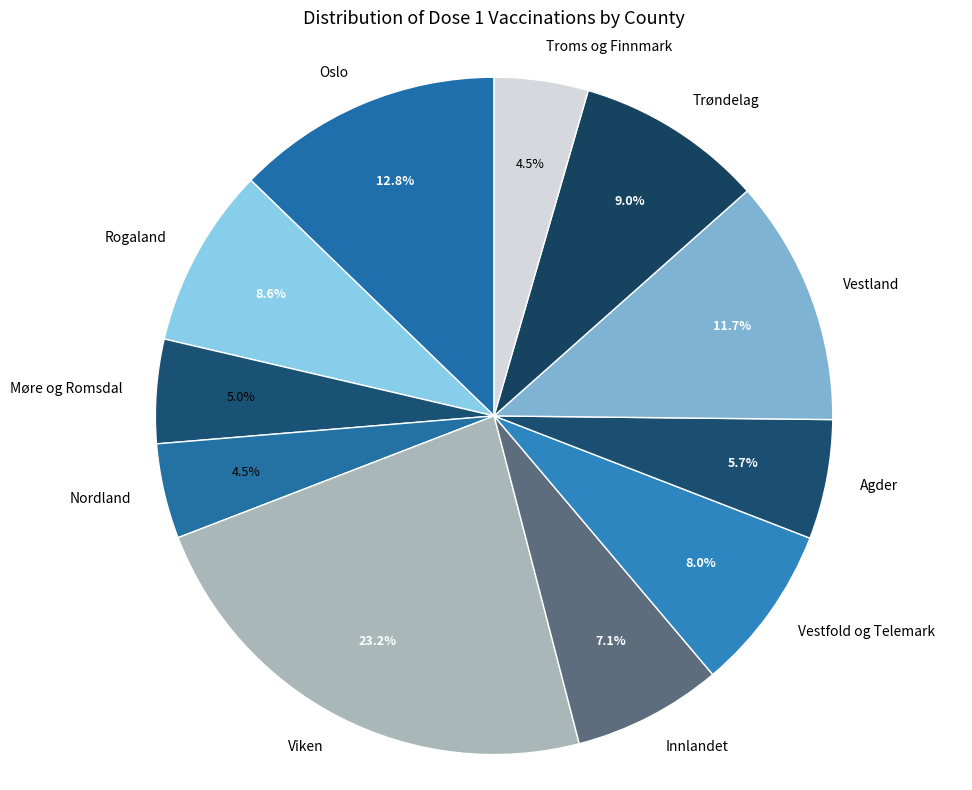

What is the ratio of the value at Innlandet to the value at Troms og Finnmark?

1.6